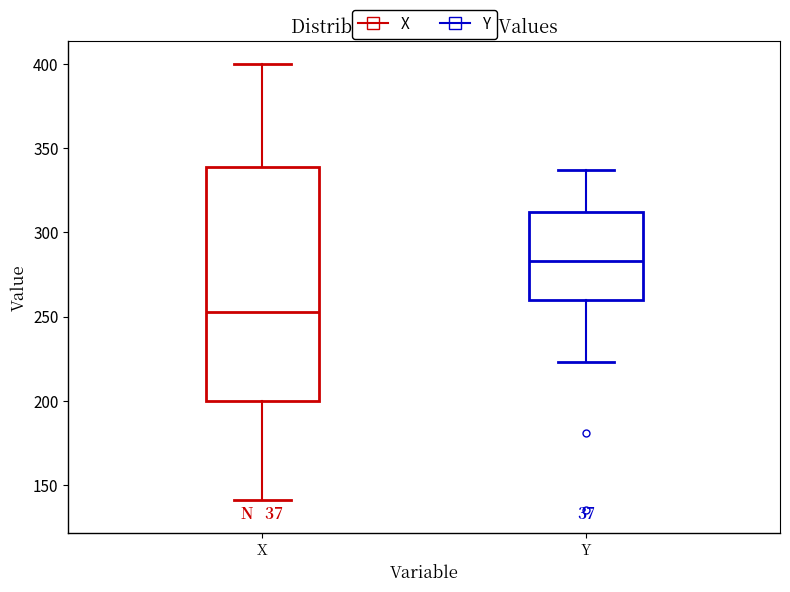

Comparing the boxes themselves (not the whiskers), which one is the tallest?

X